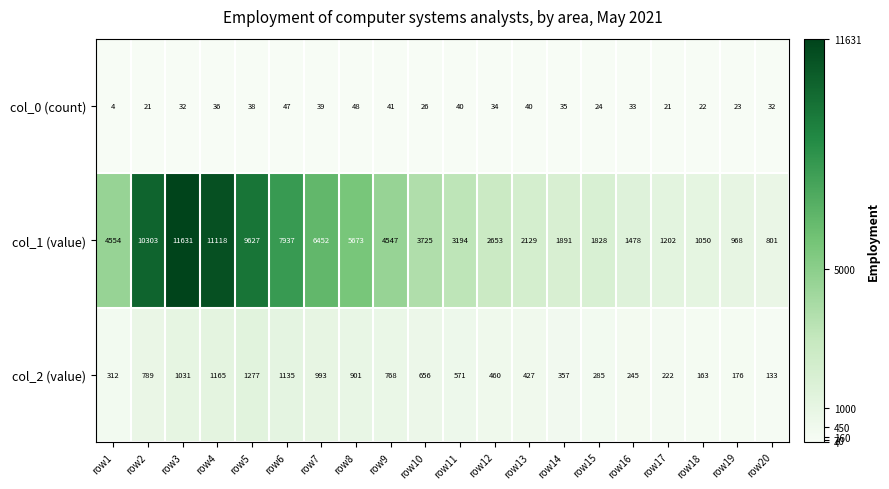

What is the greatest value displayed?

11631